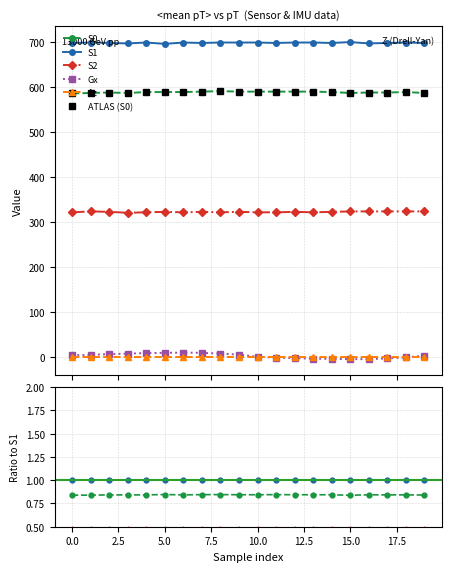

True or false: S0 has a value of 0.8 at 15.

True